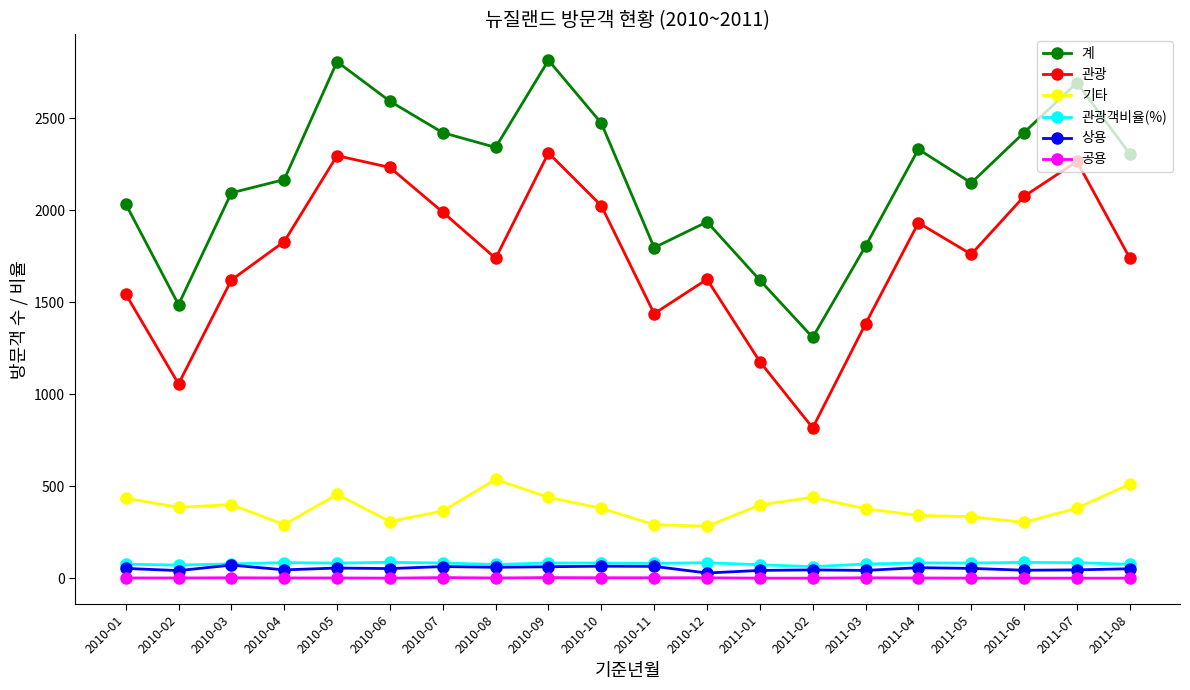

How many lines are shown in the chart?

6